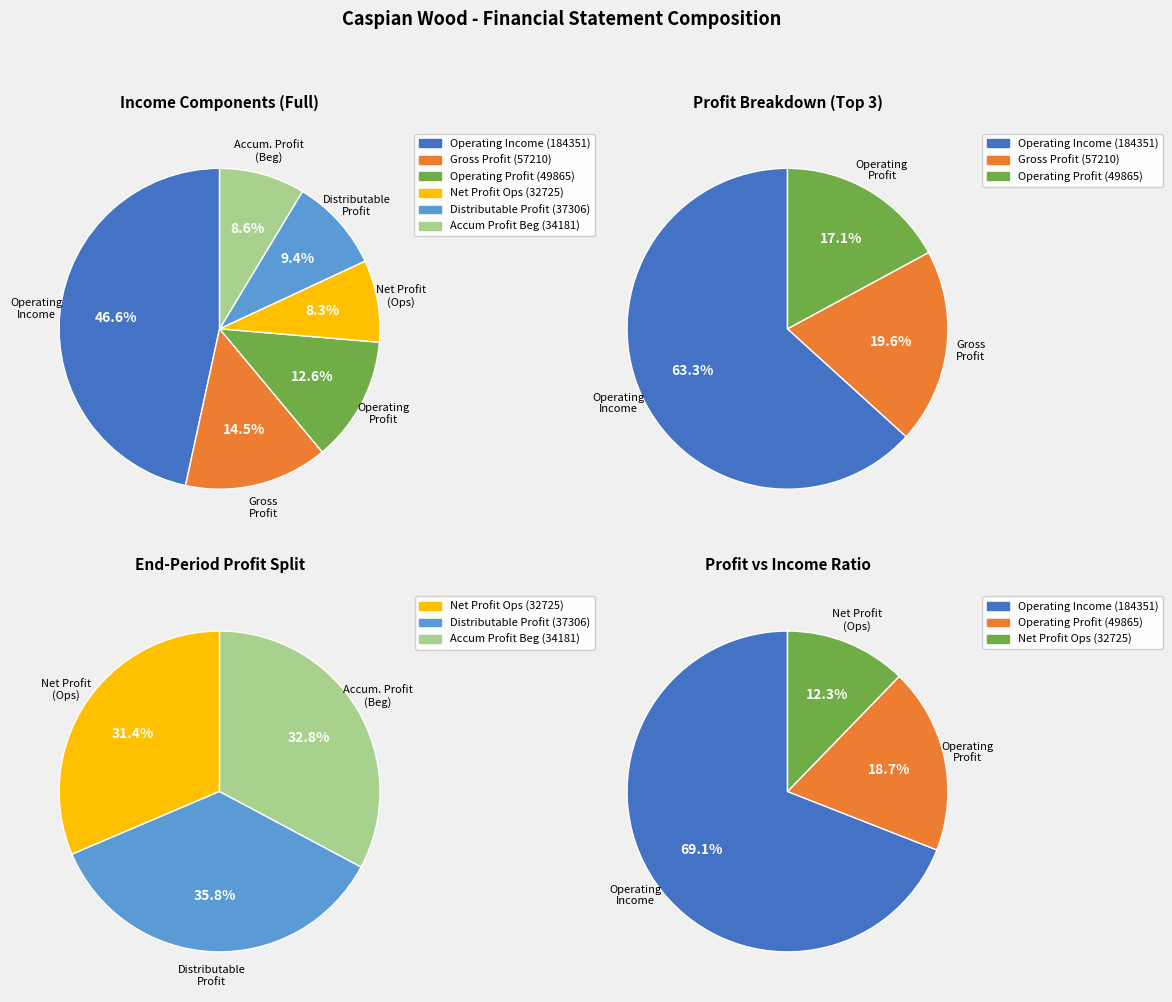

Is the sum of operating_profit and distributable_profit greater than half?

No